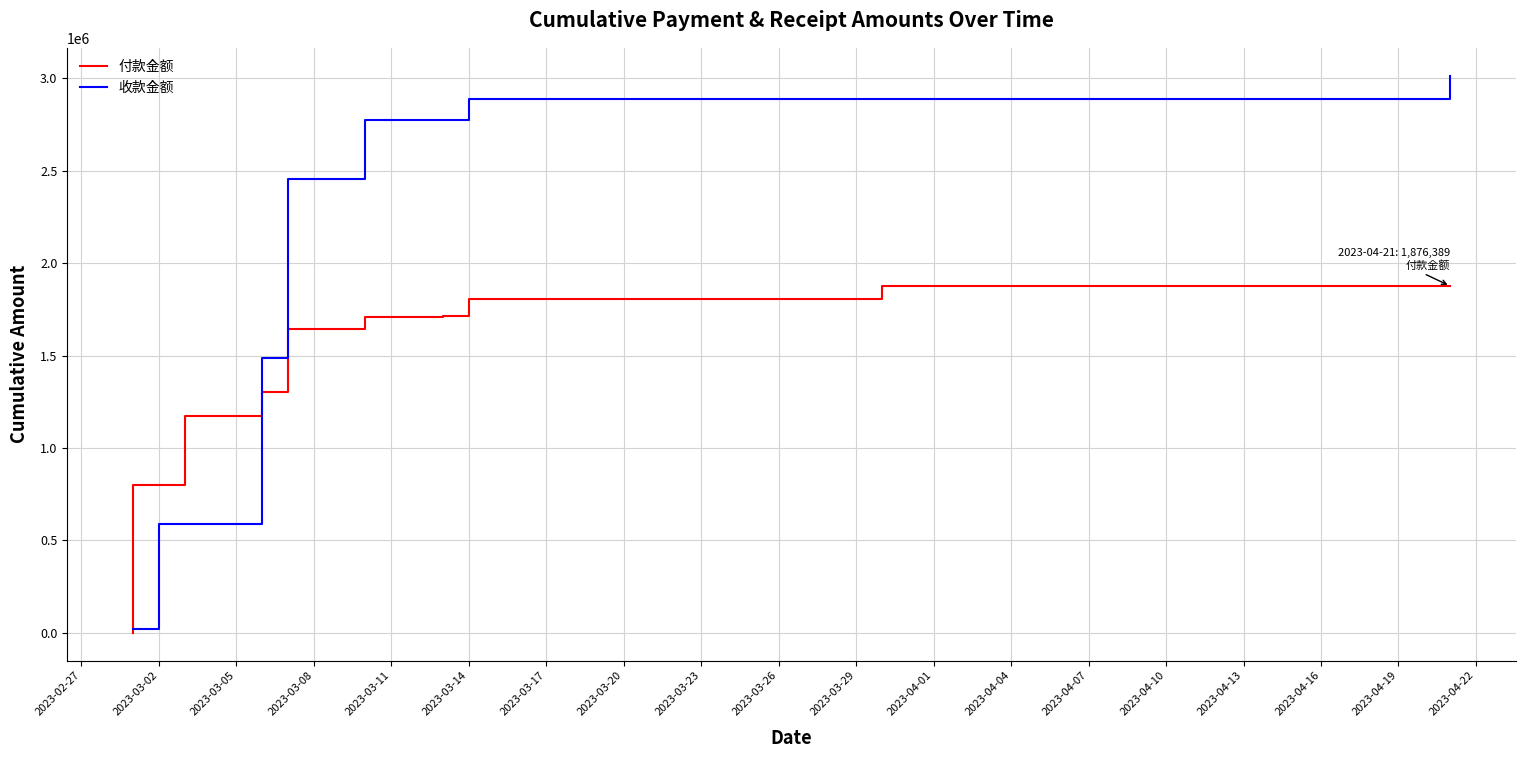

How many values in the 收款金额 series are below 2713442?

20